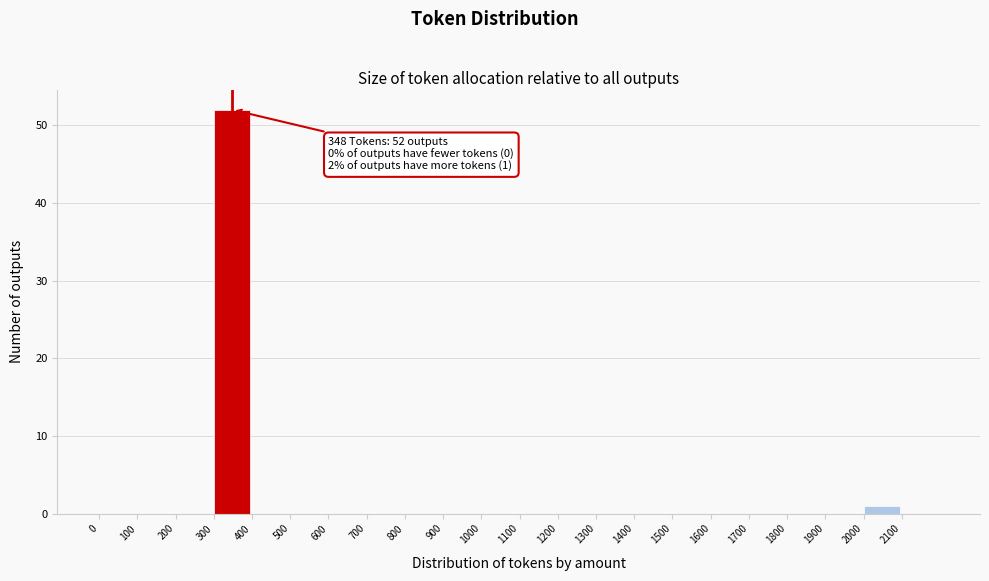

Over which range of the x-axis is the bar tallest?

300 to 400